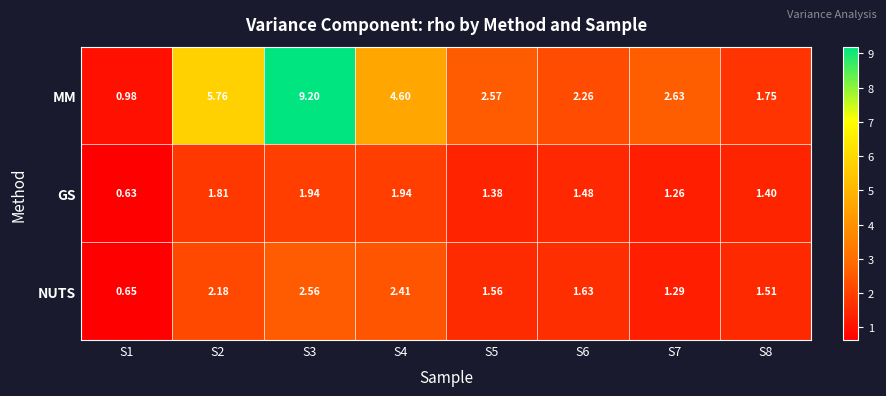

What is the total value across all series at S7?

5.2